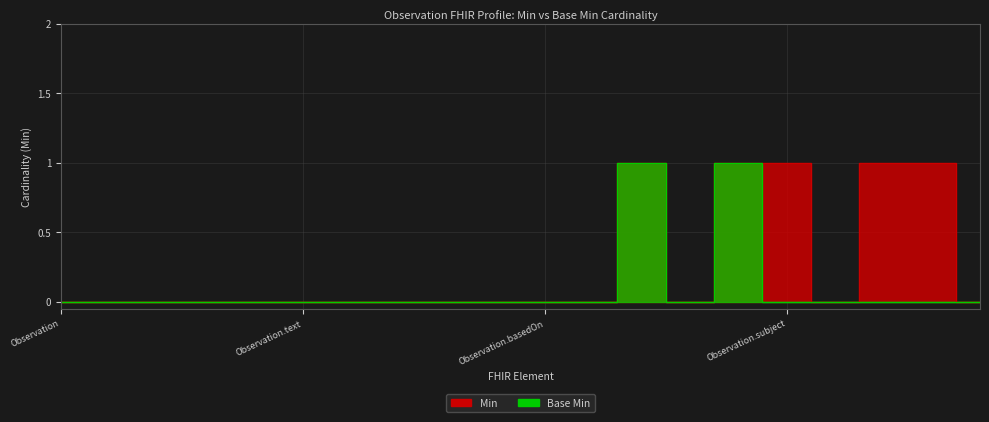

Which series has the widest spread of values?

Min